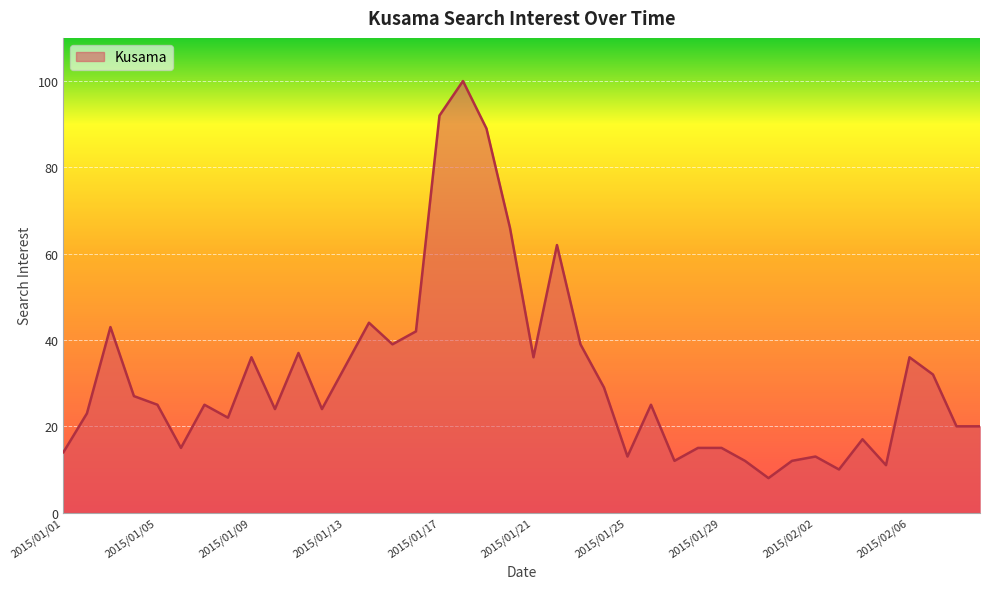

What is the greatest value displayed?

100